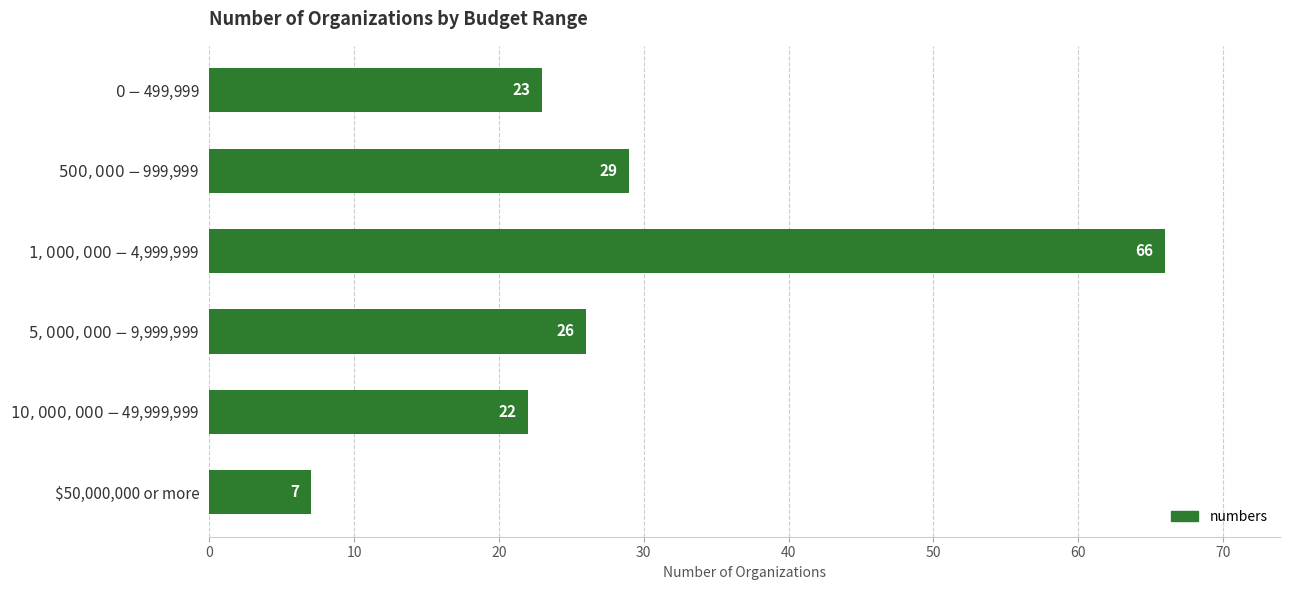

Which category has the lowest value across all series?

$50,000,000 or more